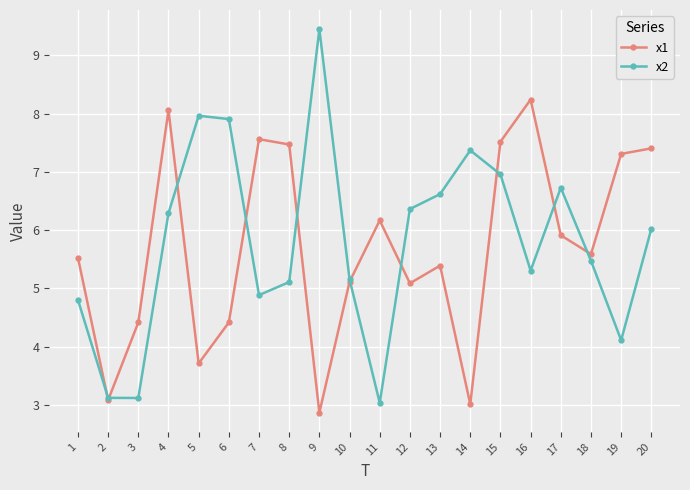

Rank the series at 3 from lowest to highest value.

x2, x1